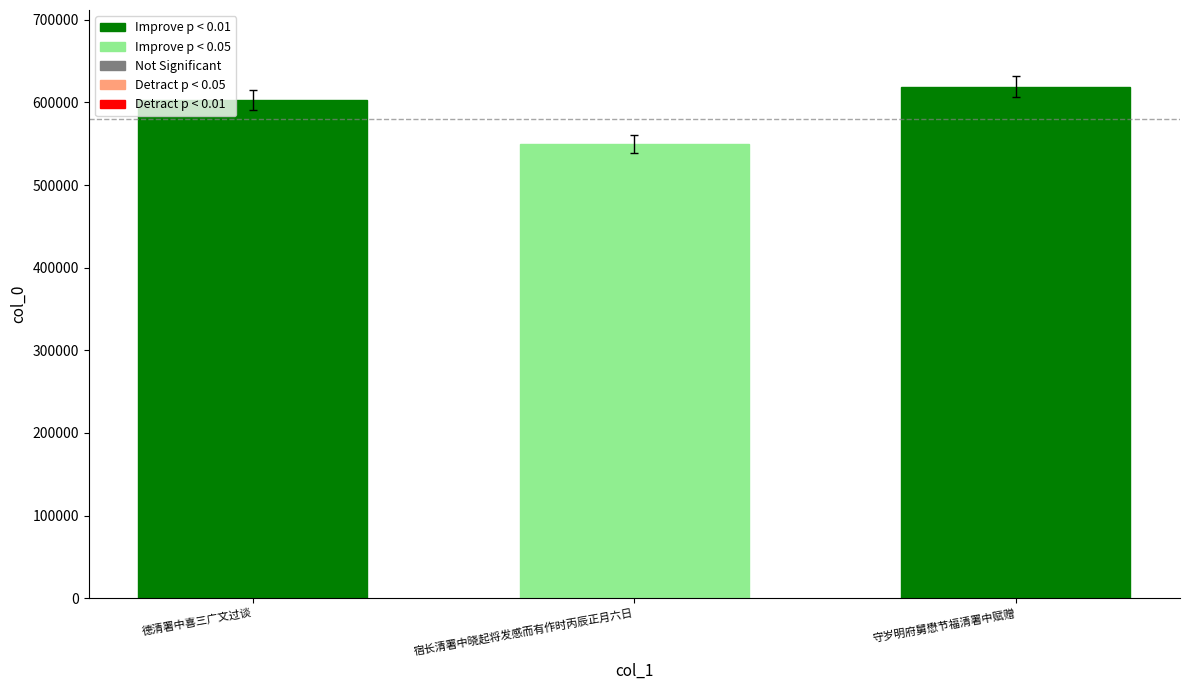

How many values are below 602423?

1